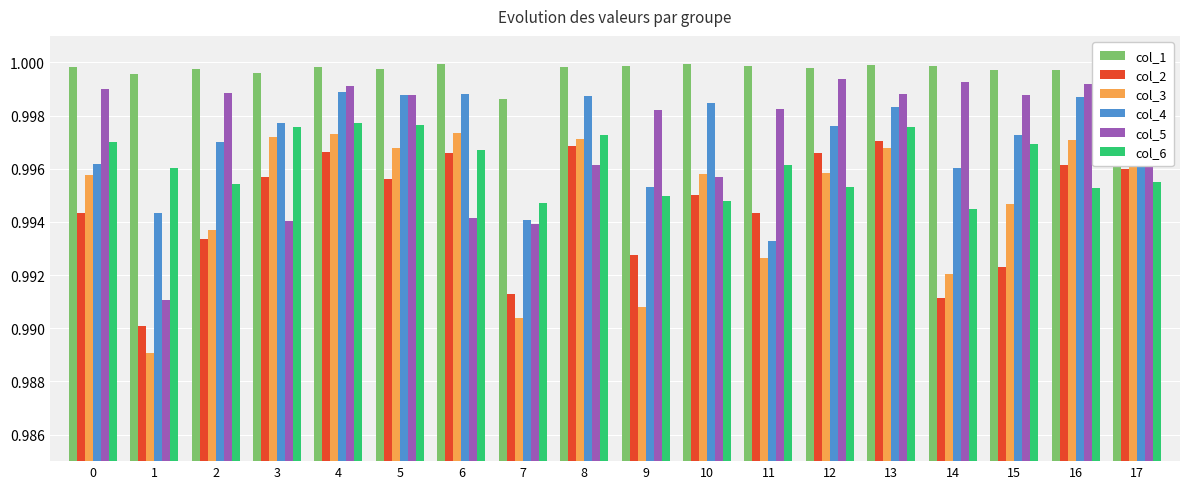

The value of col_2 at 15 is 0.4. True or false?

False